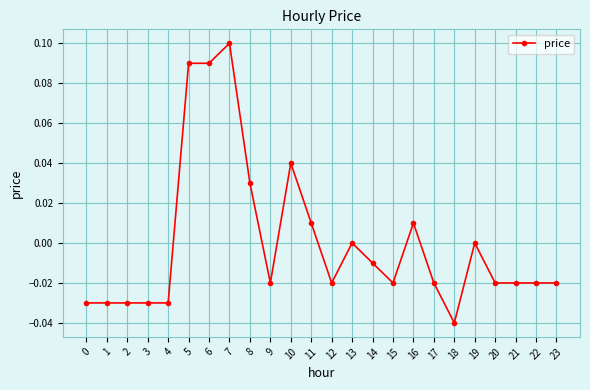

How many data points does each series have?

24